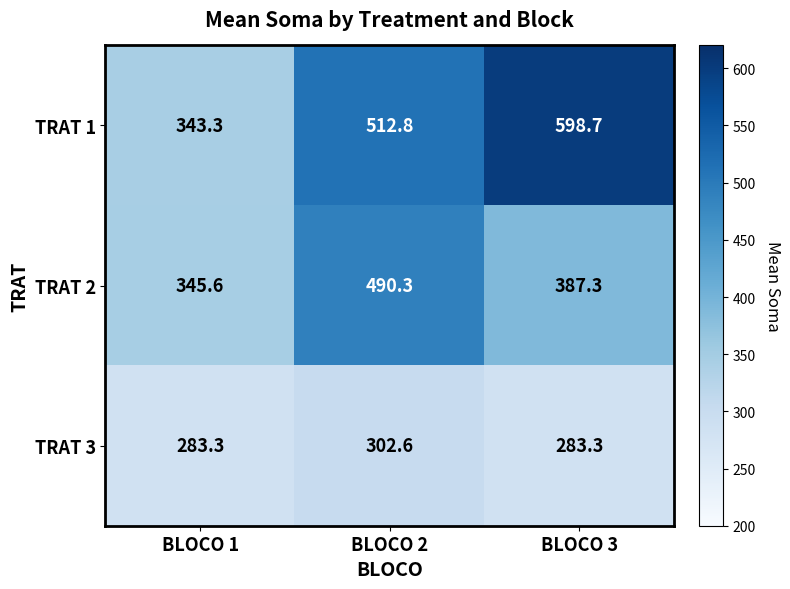

Reading right to left, list all the values displayed in this chart.

TRAT 1: 598.7	512.8	343.3
TRAT 2: 387.3	490.3	345.6
TRAT 3: 283.3	302.6	283.3